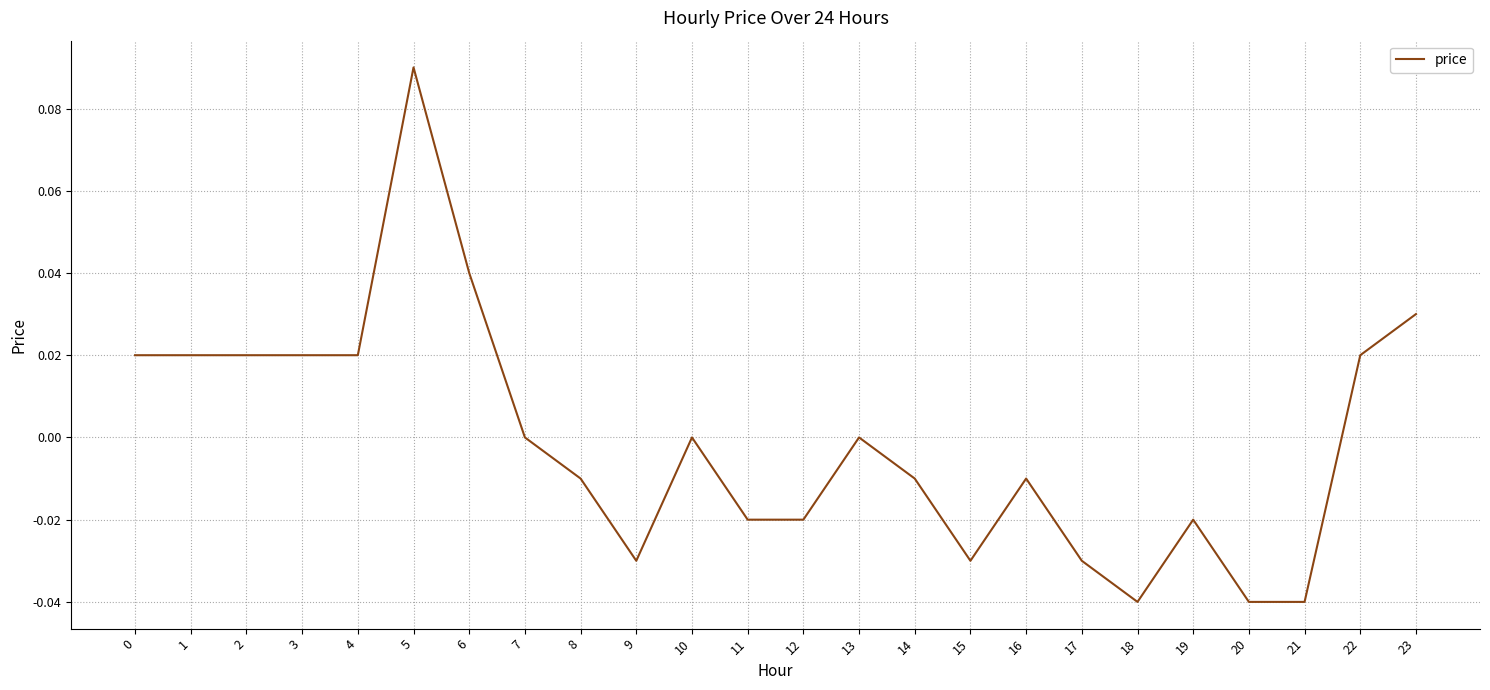

True or false: the data shows 0.0 at 23.

True